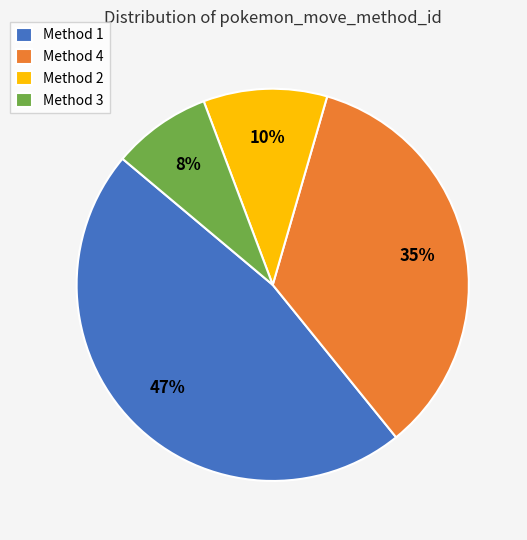

What is the smallest slice in the pie chart?

Method 3